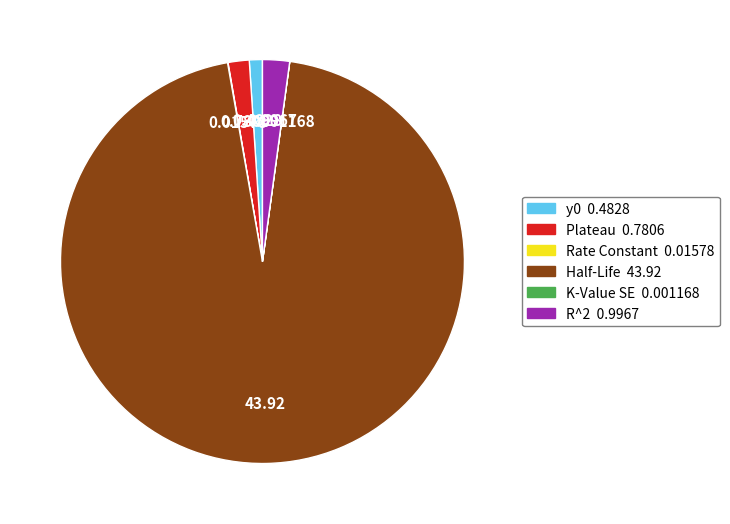

The y0 slice represents 15% of the pie. True or false?

False